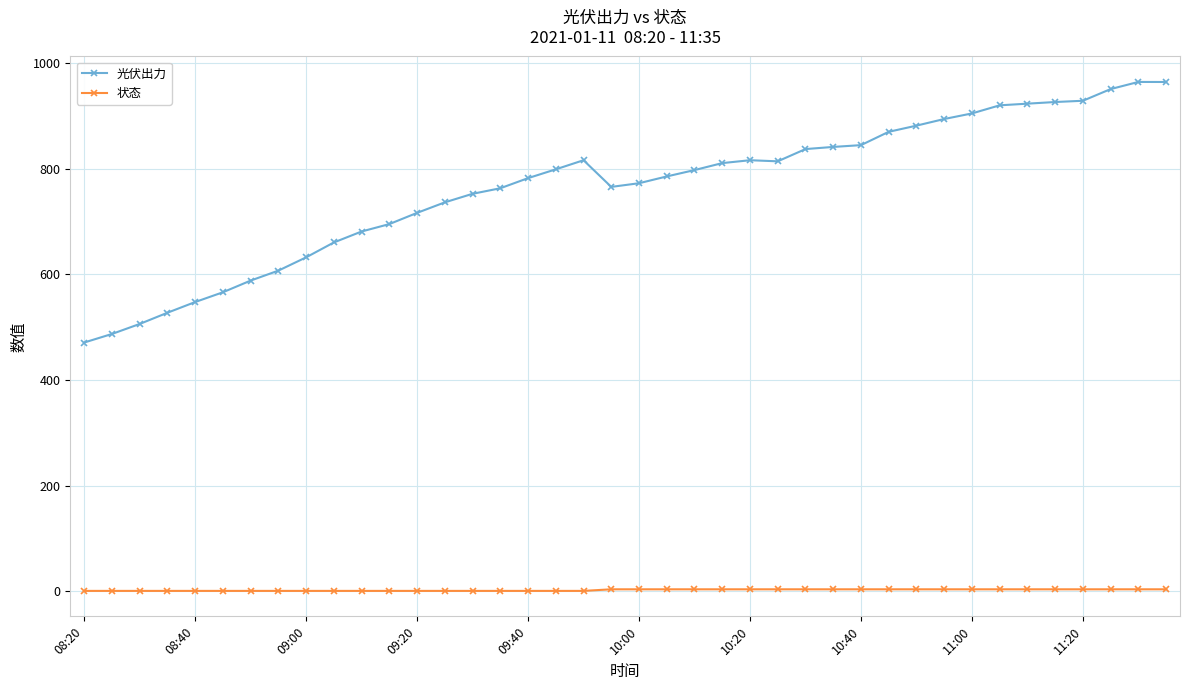

True or false: 光伏出力 has more than 2 points higher than both neighbors.

True